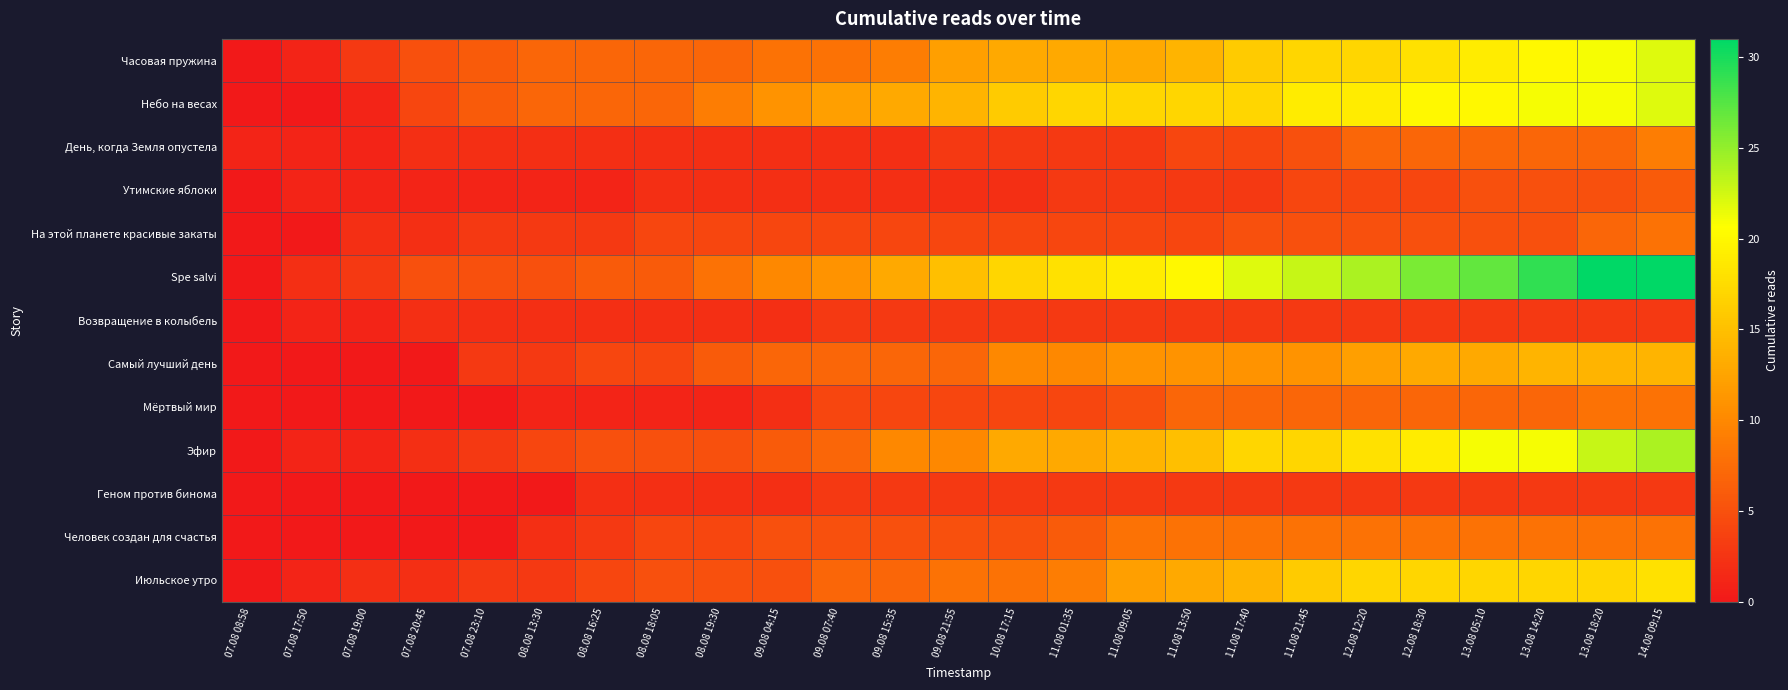

What is the spread (max minus min) of values at 07.08 17:50?

2